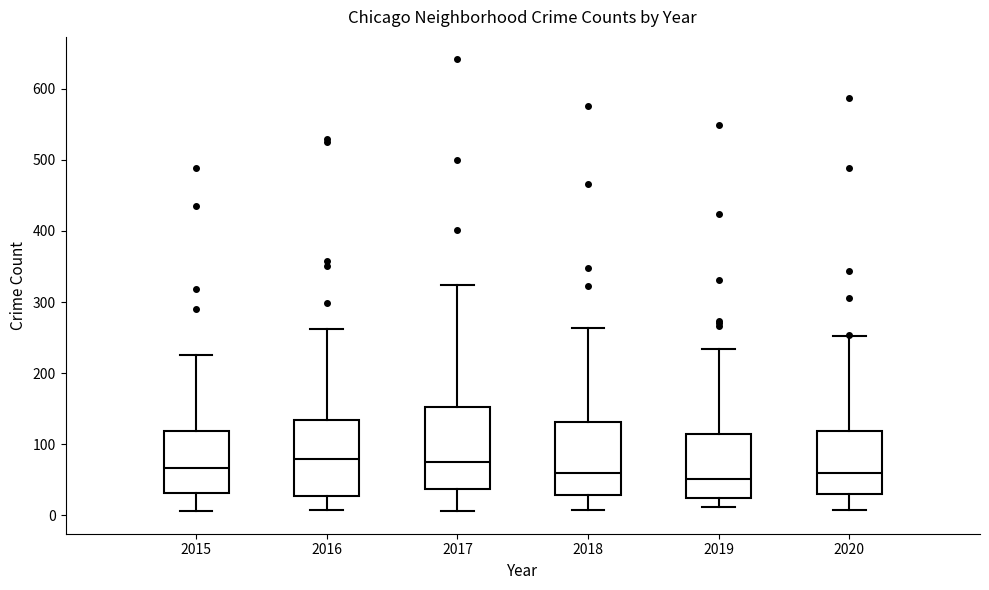

Reading left to right, transcribe this box plot: for each box, give where its median line is, the range the box spans, and where its two whiskers end, as read against the y-axis. The values are not printed on the chart, so give them approximately, as read against the axis.

2015: median 70, box 30 to 120, whiskers 10 to 230
2016: median 80, box 30 to 130, whiskers 10 to 260
2017: median 80, box 40 to 150, whiskers 10 to 320
2018: median 60, box 30 to 130, whiskers 10 to 260
2019: median 50, box 20 to 110, whiskers 10 to 230
2020: median 60, box 30 to 120, whiskers 10 to 250